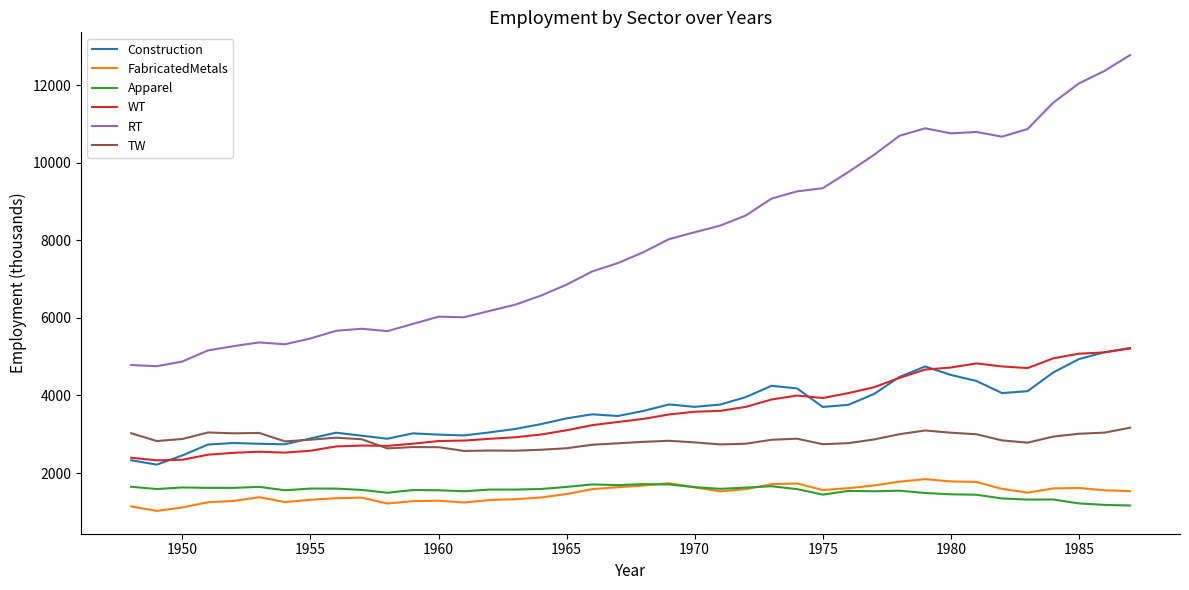

What is the minimum value for FabricatedMetals?

1024.2